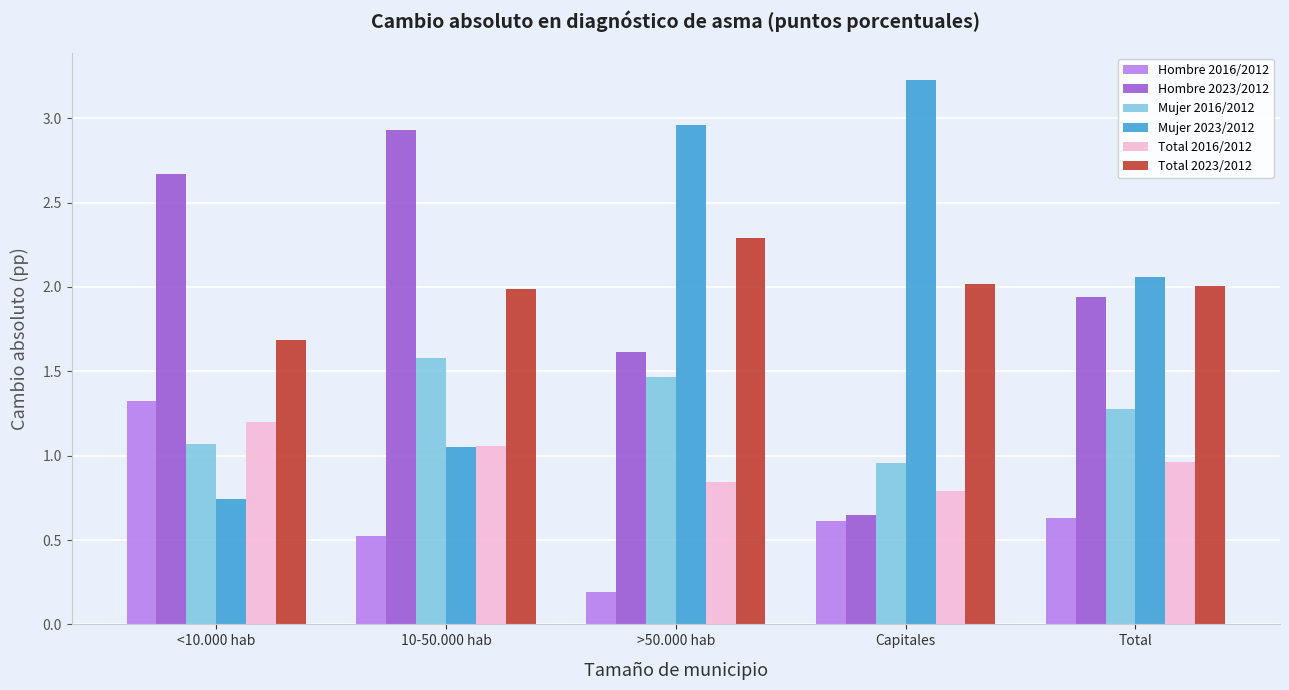

Which series changed the most between Capitales and Total?

Hombre 2023/2012